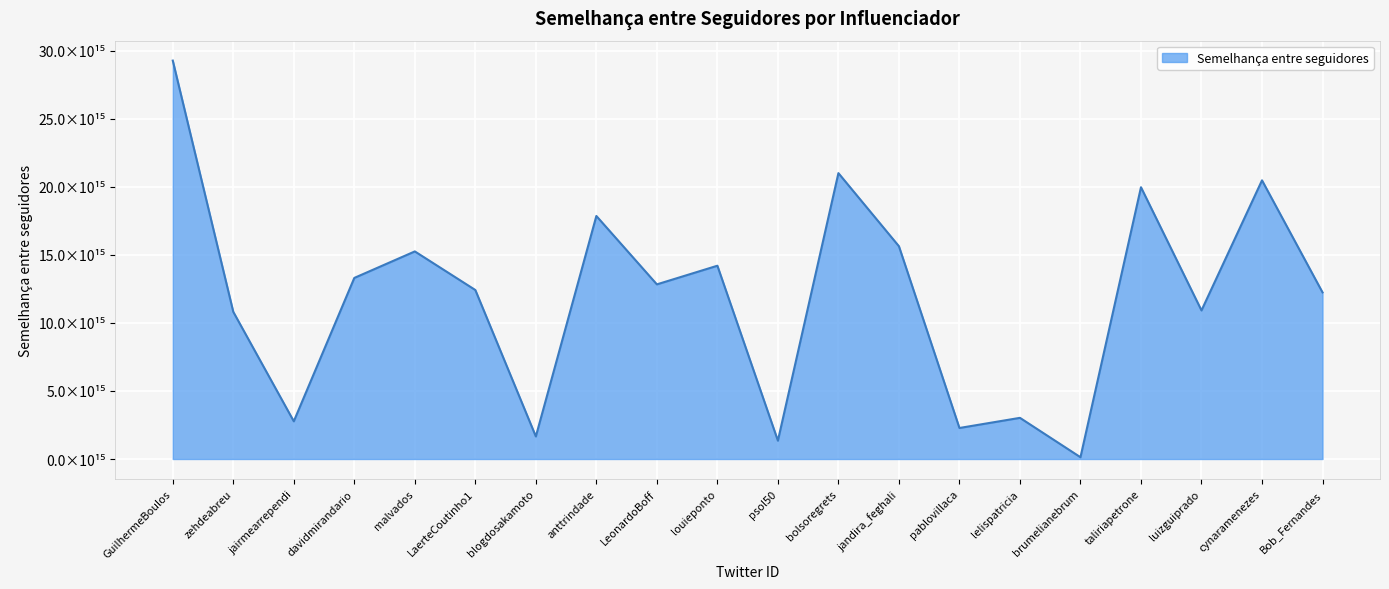

Between brumelianebrum and anttrindade, which is larger?

anttrindade